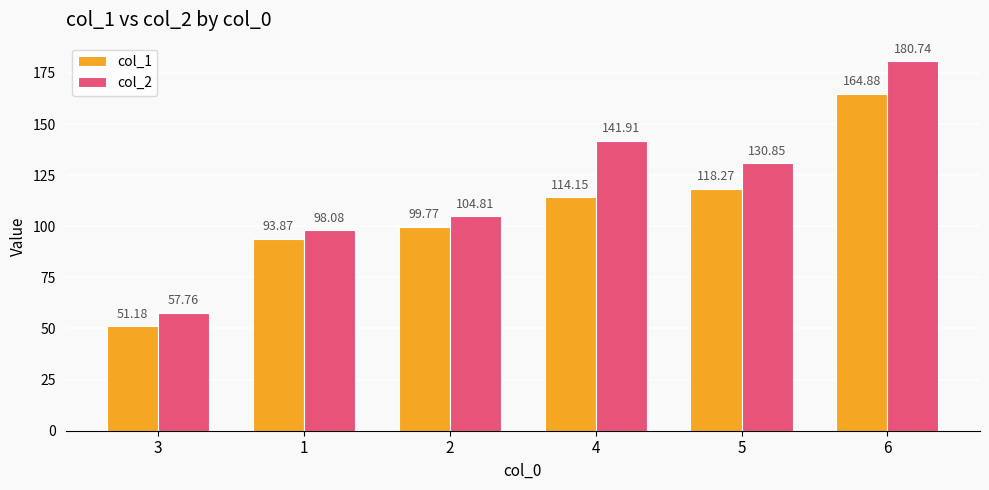

What is the sum of the col_2 values at 1 and 4?

240.0